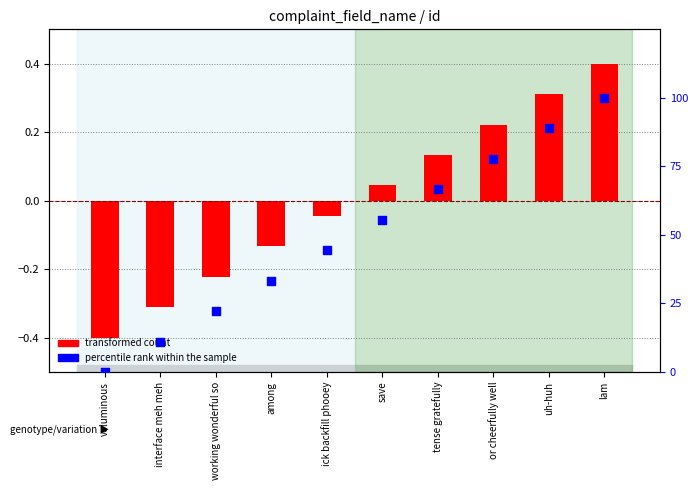

Is the value of percentile rank within the sample at voluminous greater than the value of transformed count at working wonderful so?

Yes